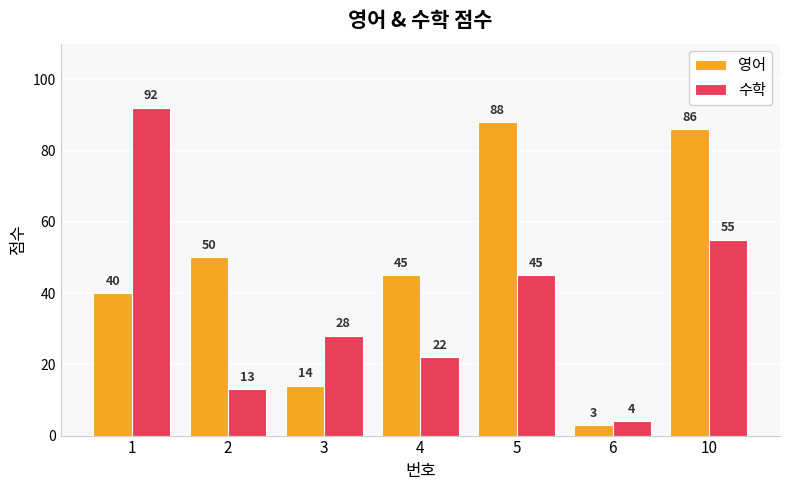

What is the total value across all series at 2?

63